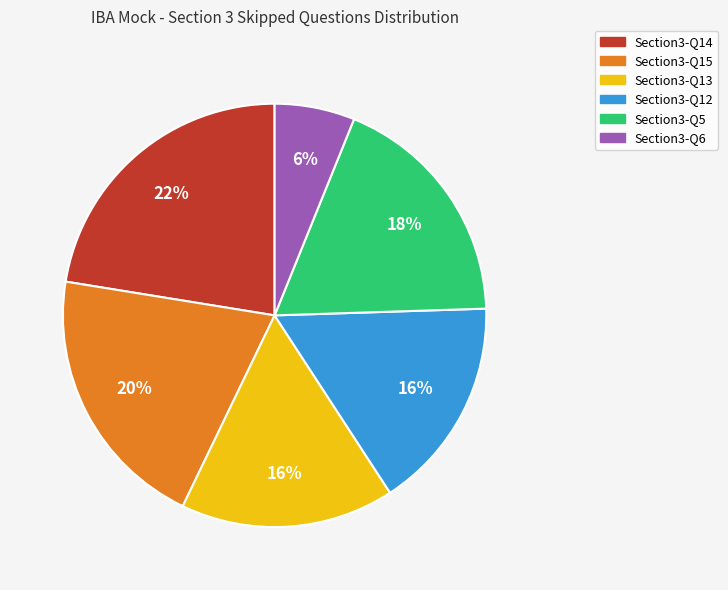

Which has a higher value, Section3-Q12 or Section3-Q5?

Section3-Q5